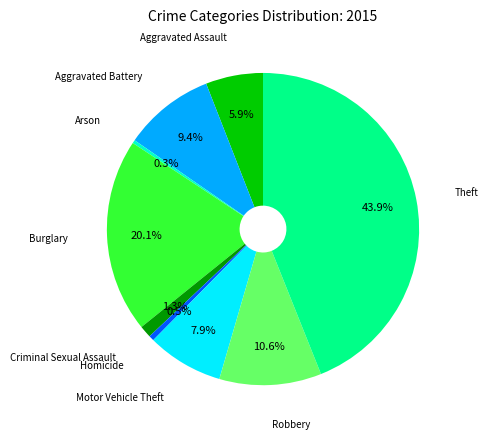

How many slices are in this pie chart?

9